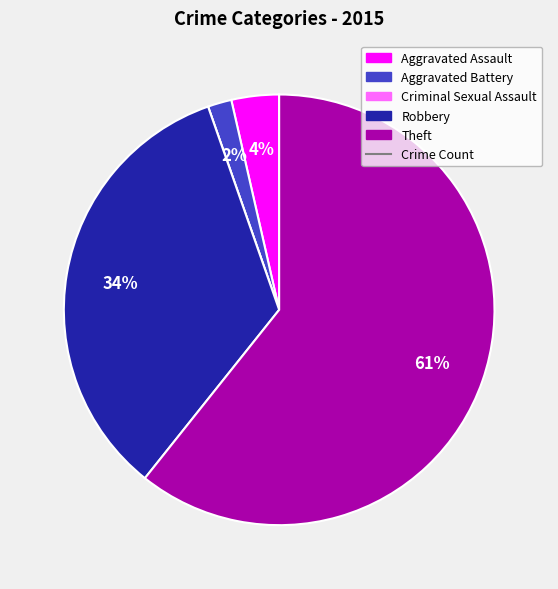

Is there any slice that represents more than half of the pie?

Yes